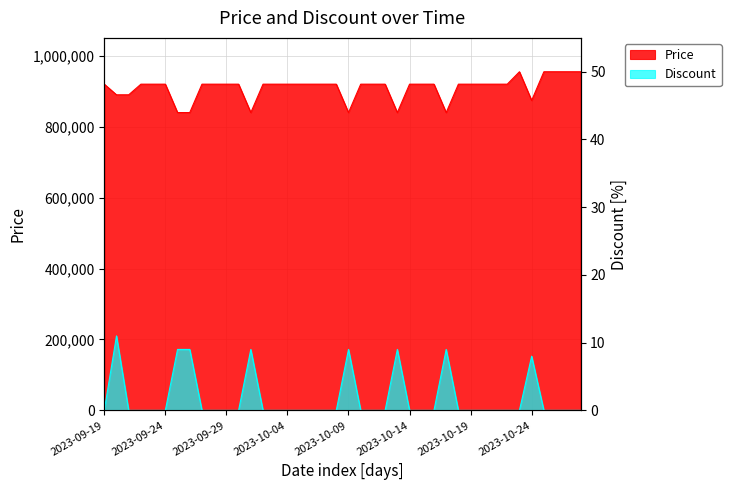

Reading left to right, extract all data points from this chart.

Price: 2023-09-19=920000	2023-09-20=890000	2023-09-21=890000	2023-09-22=920000	2023-09-23=920000	2023-09-24=920000	2023-09-25=839900	2023-09-26=839900	2023-09-27=920000	2023-09-28=920000	2023-09-29=920000	2023-09-30=920000	2023-10-01=839900	2023-10-02=920000	2023-10-03=920000	2023-10-04=920000	2023-10-05=920000	2023-10-06=920000	2023-10-07=920000	2023-10-08=920000	2023-10-09=839900	2023-10-10=920000	2023-10-11=920000	2023-10-12=920000	2023-10-13=839900	2023-10-14=920000	2023-10-15=920000	2023-10-16=920000	2023-10-17=839900	2023-10-18=920000	2023-10-19=920000	2023-10-20=920000	2023-10-21=920000	2023-10-22=920000	2023-10-23=955000	2023-10-24=874000	2023-10-25=955000	2023-10-26=955000	2023-10-27=955000	2023-10-28=955000
Discount: 2023-09-19=0	2023-09-20=11	2023-09-21=0	2023-09-22=0	2023-09-23=0	2023-09-24=0	2023-09-25=9	2023-09-26=9	2023-09-27=0	2023-09-28=0	2023-09-29=0	2023-09-30=0	2023-10-01=9	2023-10-02=0	2023-10-03=0	2023-10-04=0	2023-10-05=0	2023-10-06=0	2023-10-07=0	2023-10-08=0	2023-10-09=9	2023-10-10=0	2023-10-11=0	2023-10-12=0	2023-10-13=9	2023-10-14=0	2023-10-15=0	2023-10-16=0	2023-10-17=9	2023-10-18=0	2023-10-19=0	2023-10-20=0	2023-10-21=0	2023-10-22=0	2023-10-23=0	2023-10-24=8	2023-10-25=0	2023-10-26=0	2023-10-27=0	2023-10-28=0